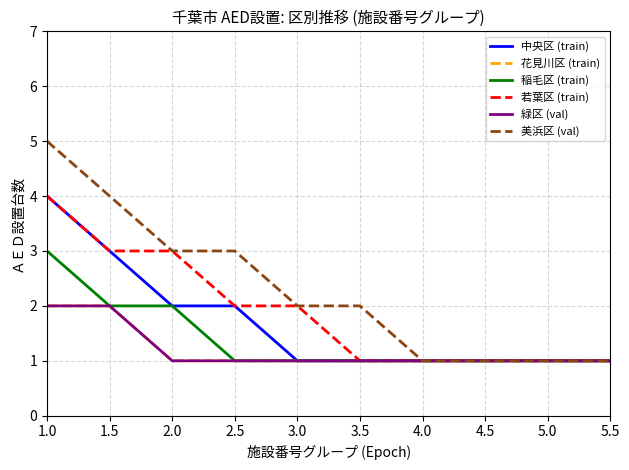

Does the chart have visible grid lines?

Yes